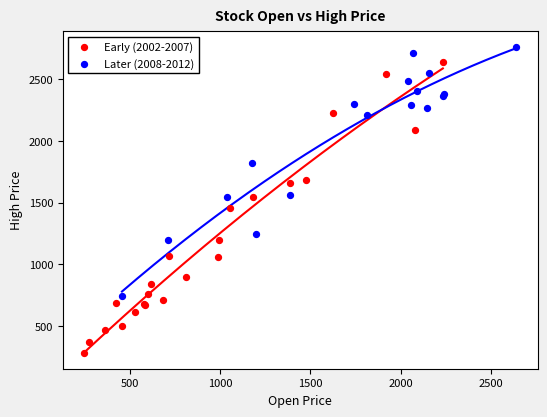

Which series contains the highest Y value?

Later (2008-2012)